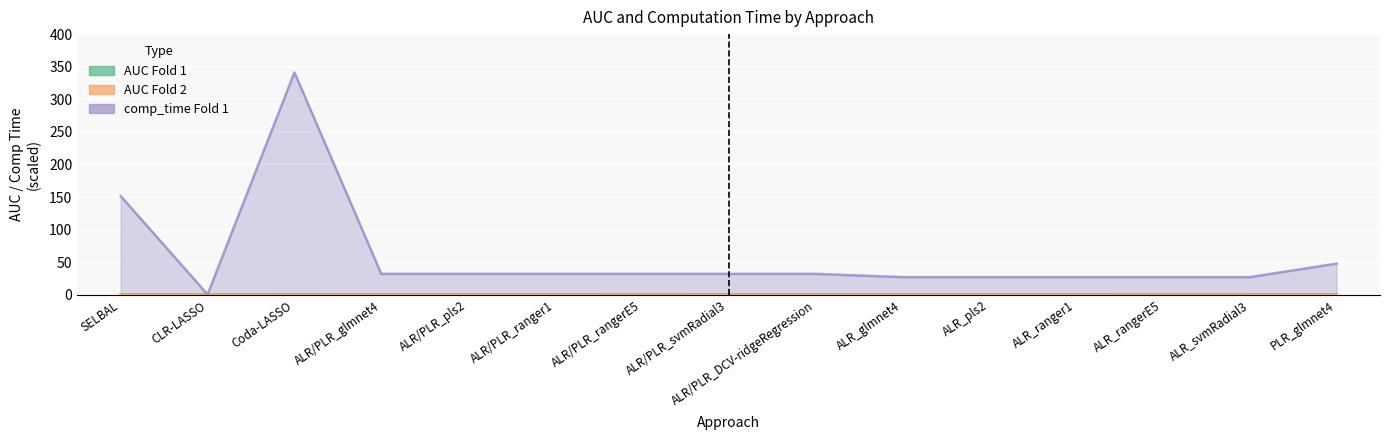

What is the difference between the highest and lowest values at PLR_glmnet4?

47.4